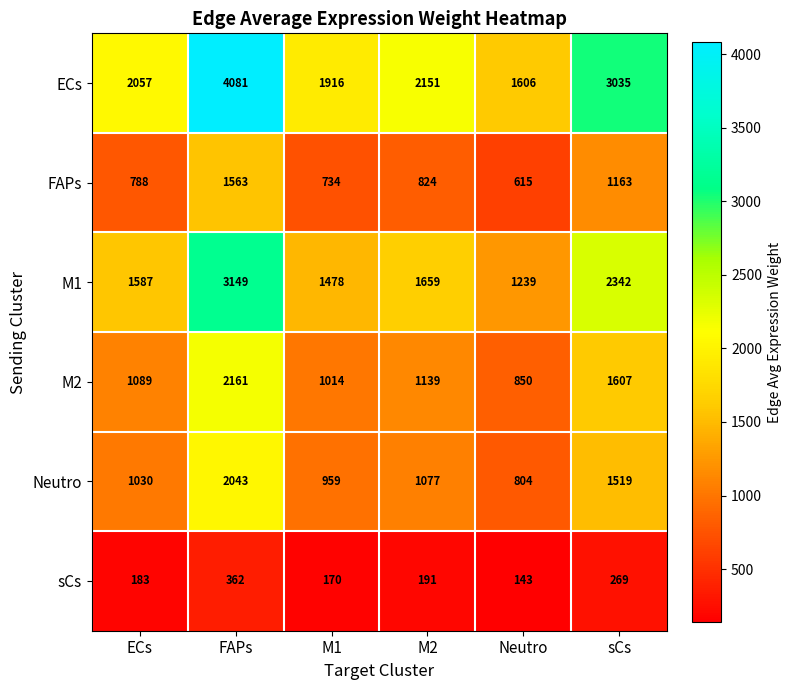

Rank the series at M1 from highest to lowest value.

ECs, M1, M2, Neutro, FAPs, sCs